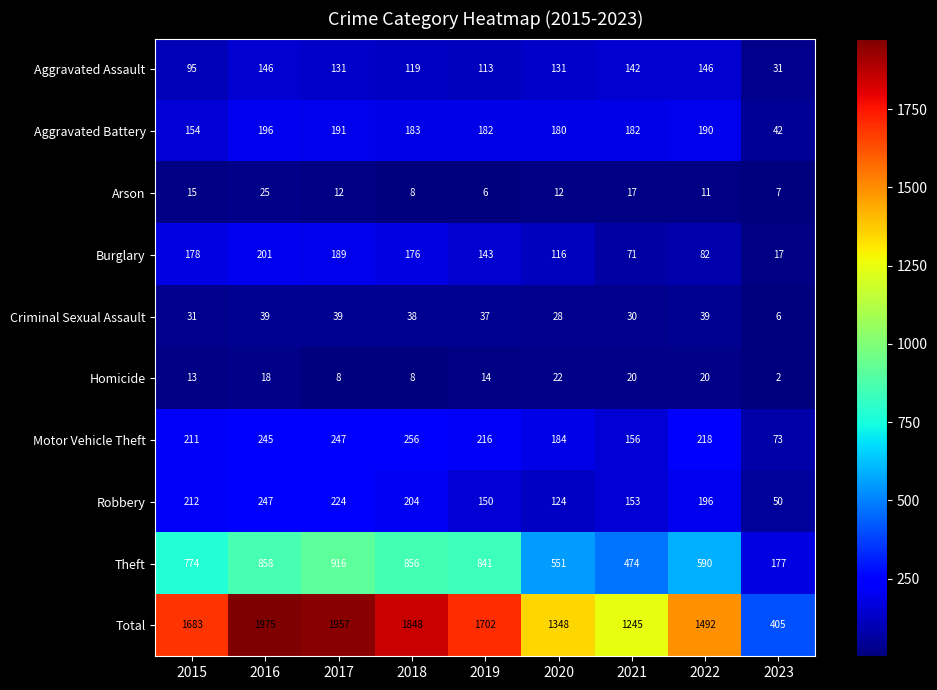

Count the number of categories in the chart.

9